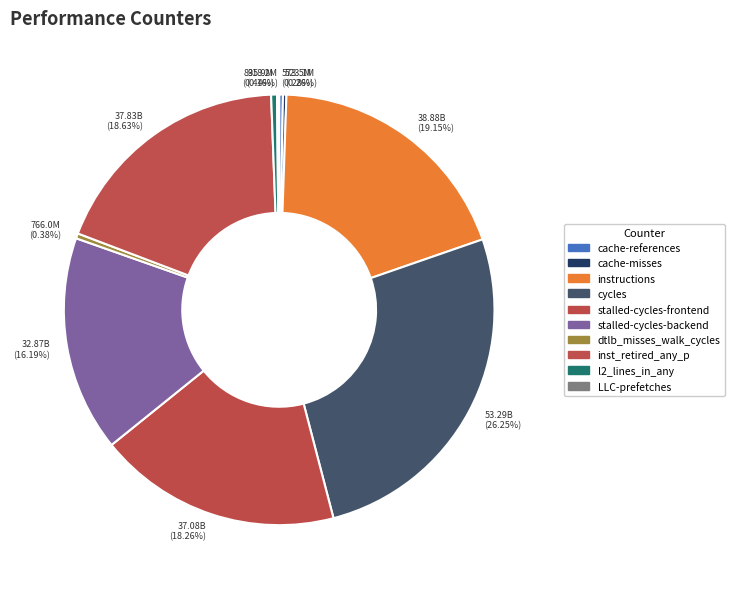

What is the ratio of the value at cache-misses to the value at cache-references?

0.9